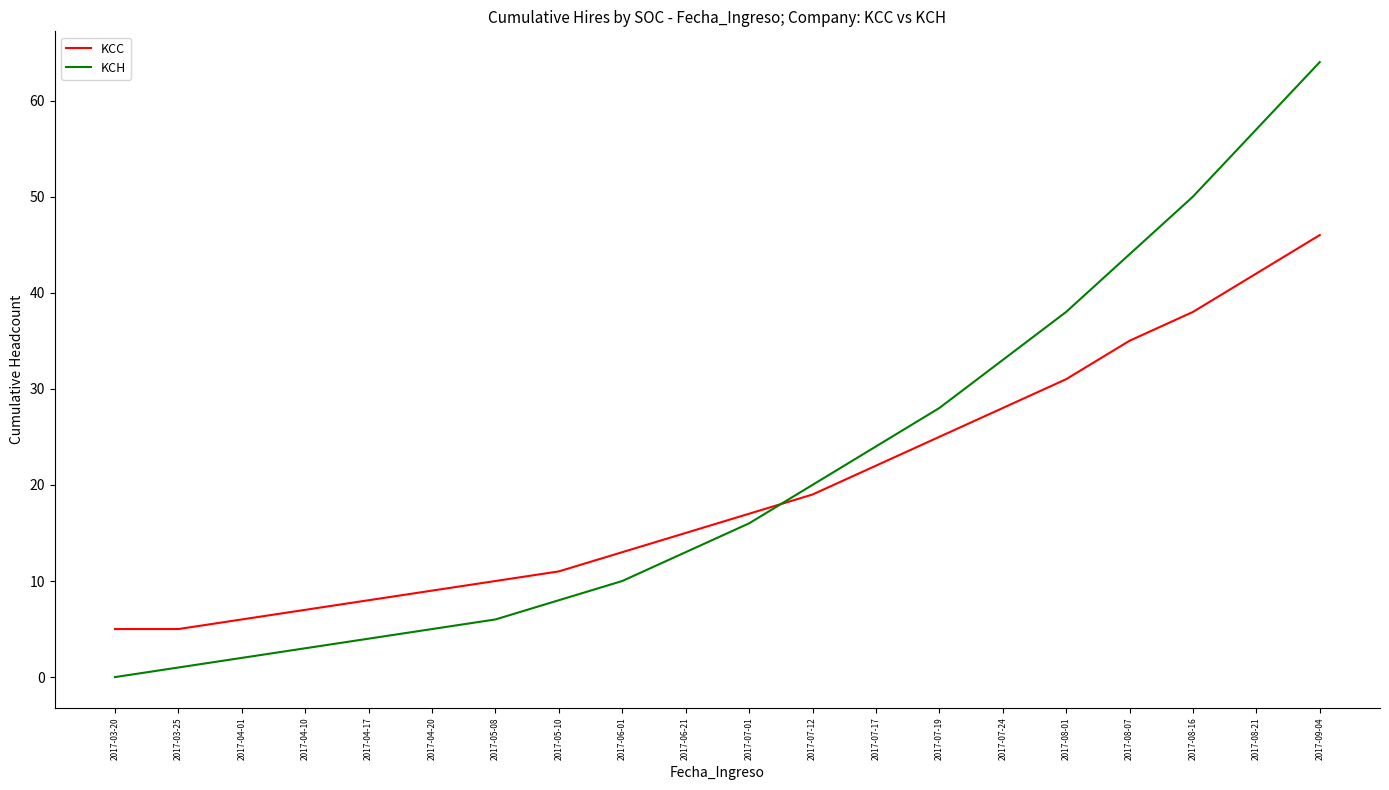

True or false: KCC has more than 1 points higher than both neighbors.

False